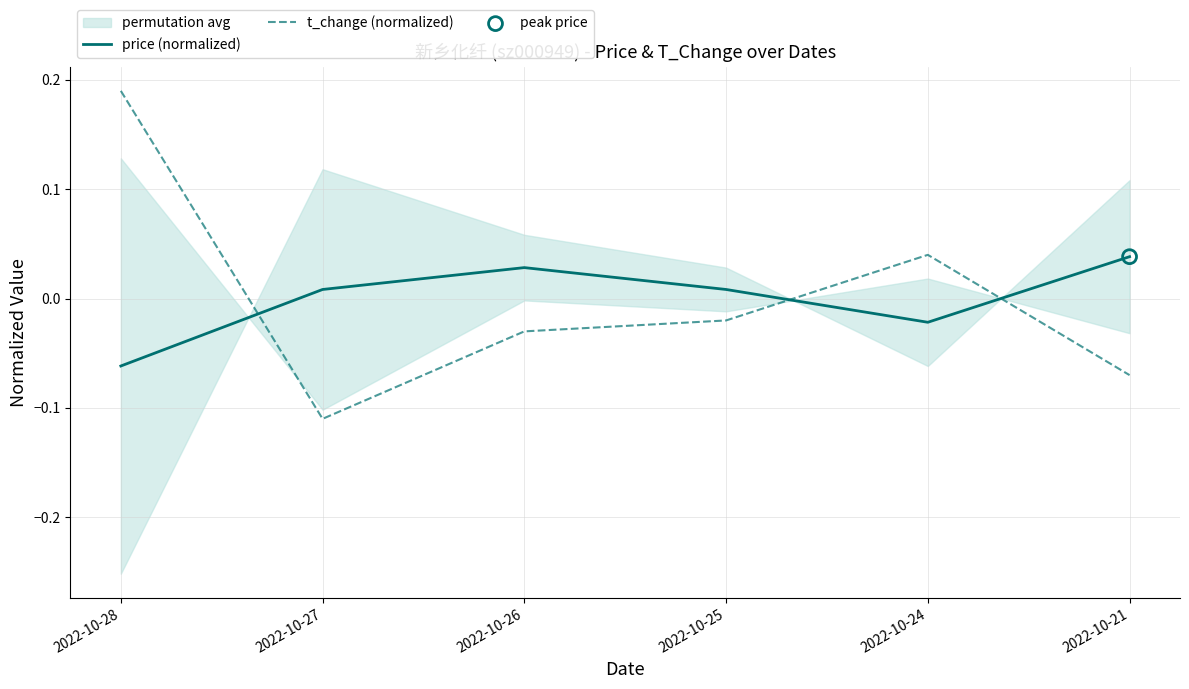

At how many categories does at least one series exceed 0?

6